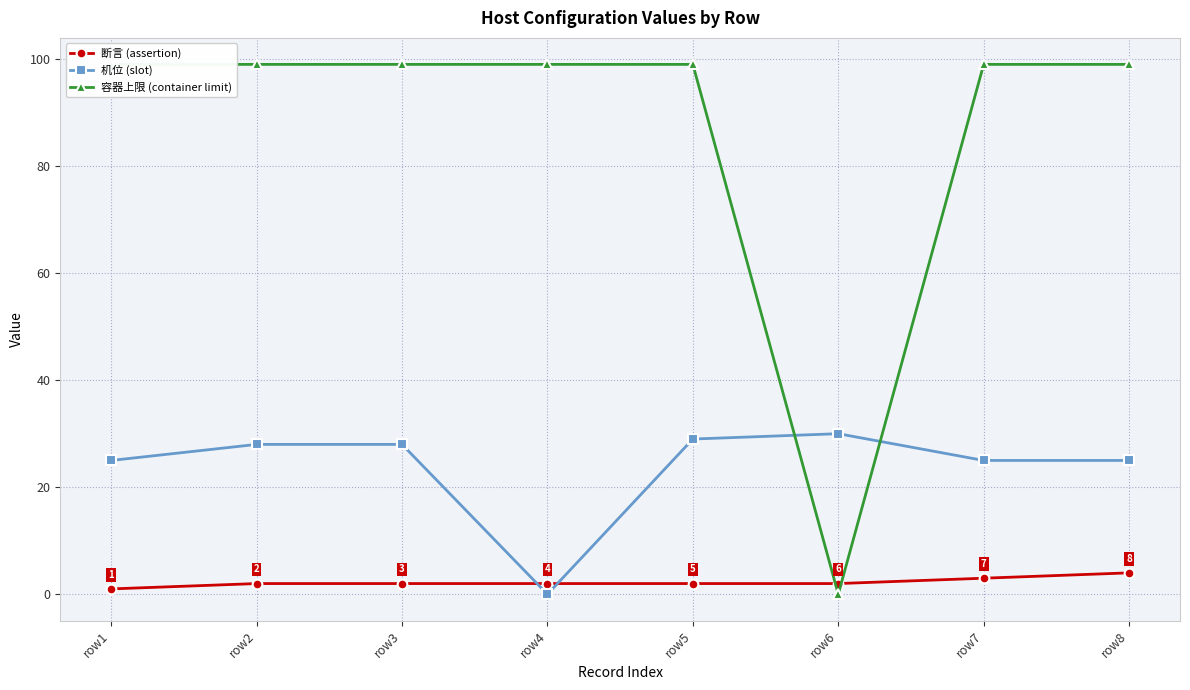

Reading right to left, transcribe all the data shown in this chart.

断言 (assertion): row8=4	row7=3	row6=2	row5=2	row4=2	row3=2	row2=2	row1=1
机位 (slot): row8=25	row7=25	row6=30	row5=29	row4=0	row3=28	row2=28	row1=25
容器上限 (container limit): row8=99	row7=99	row6=0	row5=99	row4=99	row3=99	row2=99	row1=99